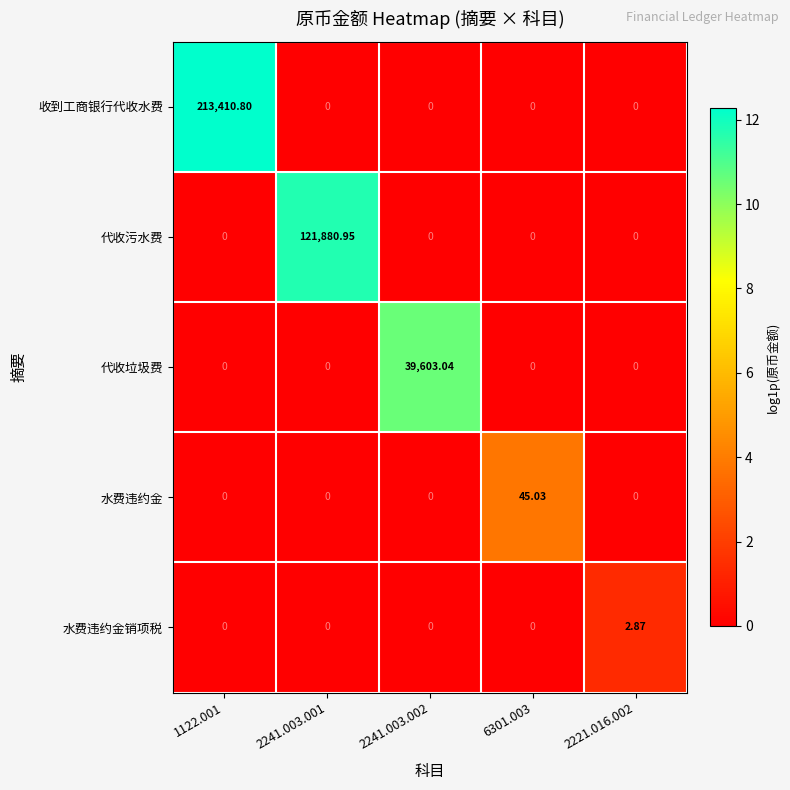

Between 2241.003.002 and 6301.003, which series saw the biggest shift?

代收垃圾费